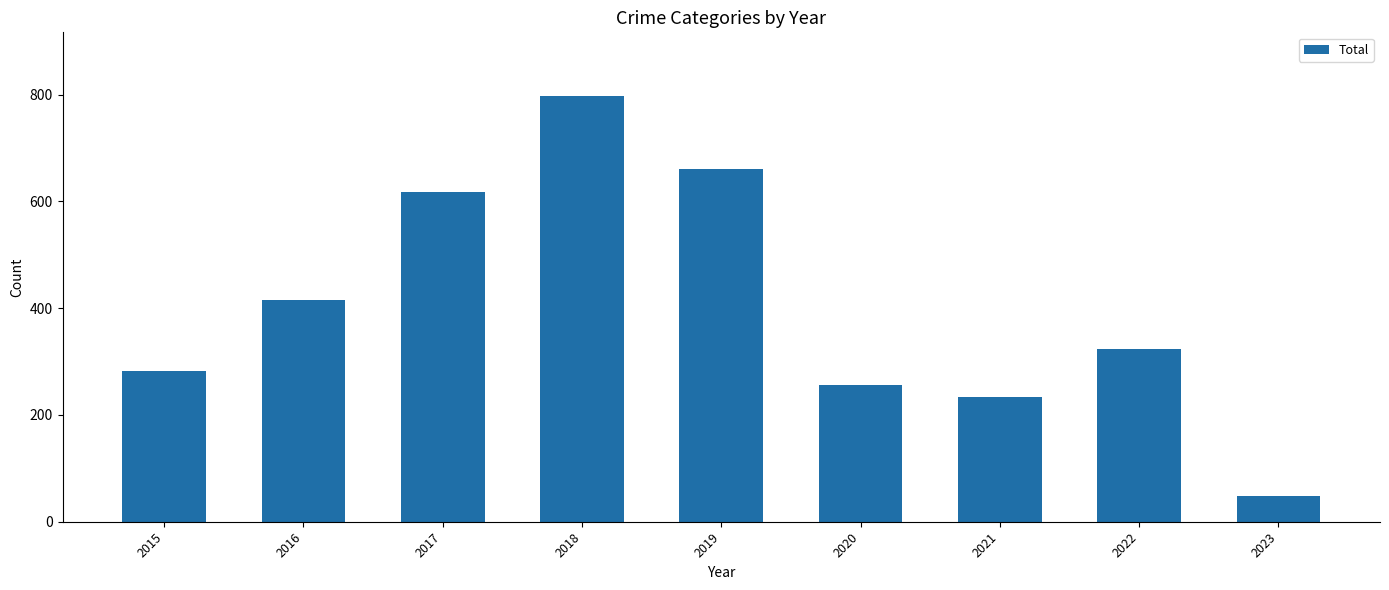

The value at 2017 is 393. True or false?

False